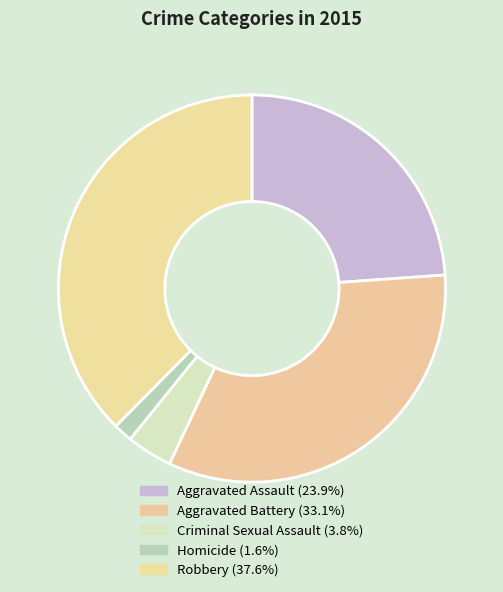

Approximately how many times larger is the value at Aggravated Assault compared to Aggravated Battery?

0.7